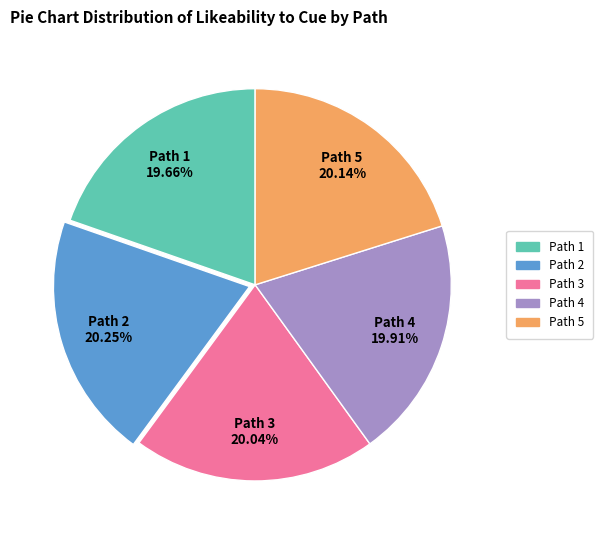

Is there any slice that represents more than half of the pie?

No